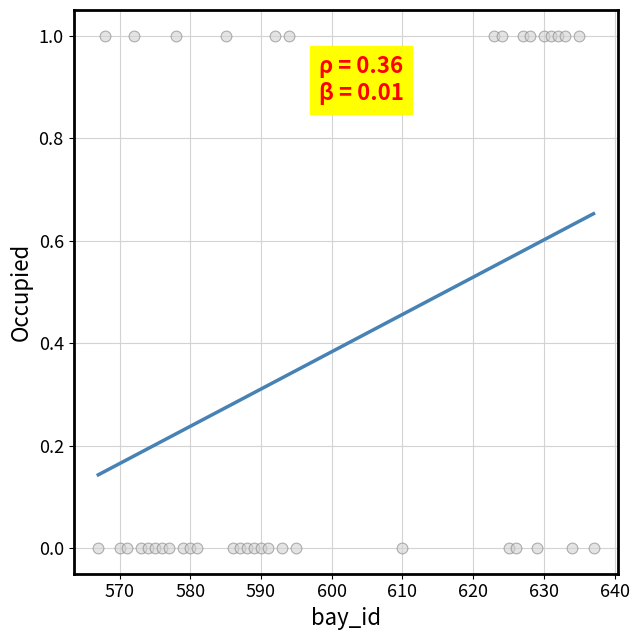

What is the range of X values (max minus min)?

70